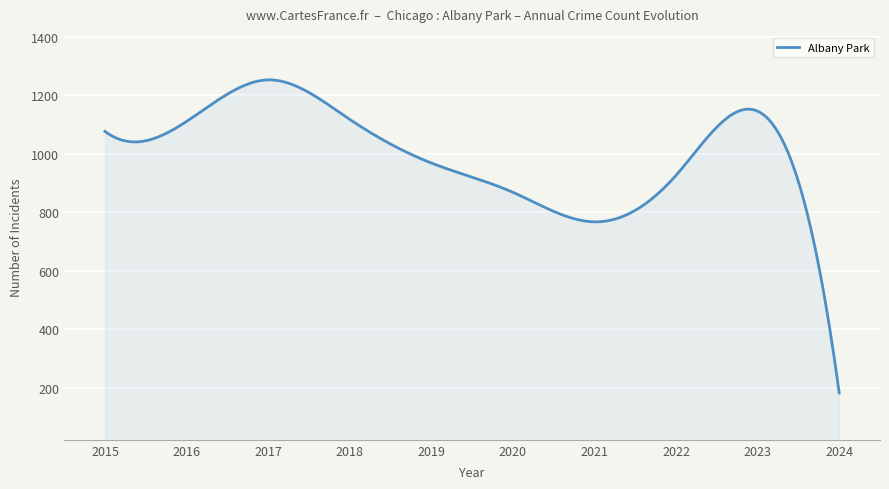

What is the smallest value displayed?

183.0